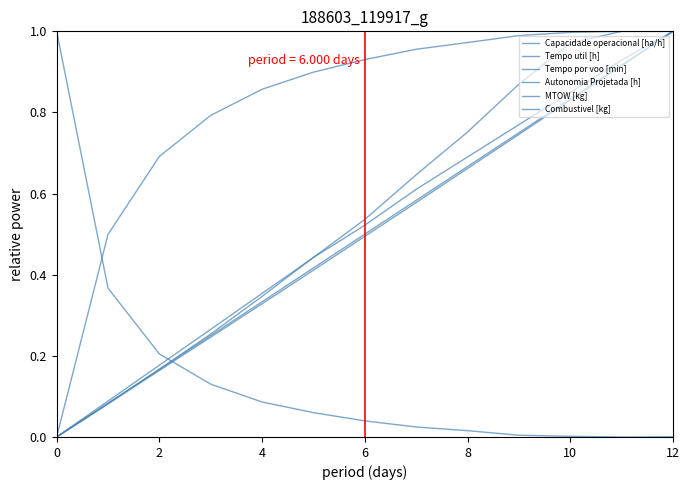

Does the chart have visible grid lines?

No